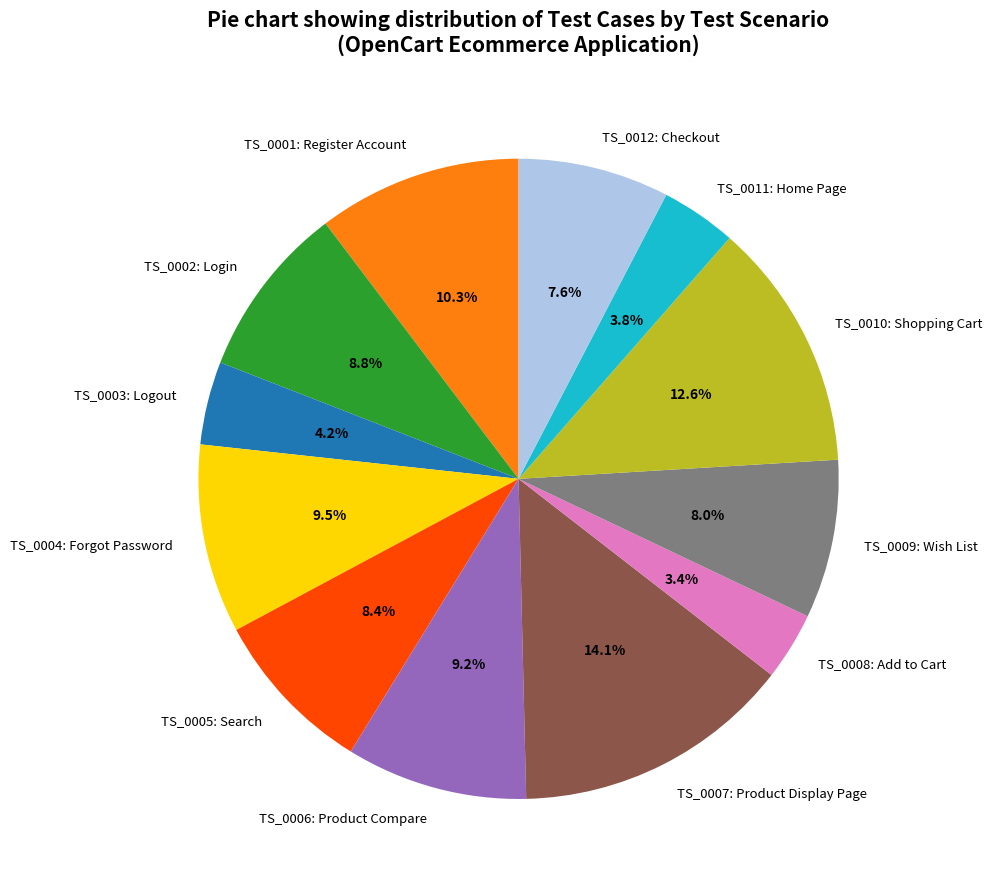

What is the largest slice in the pie chart?

TS_0007: Product Display Page